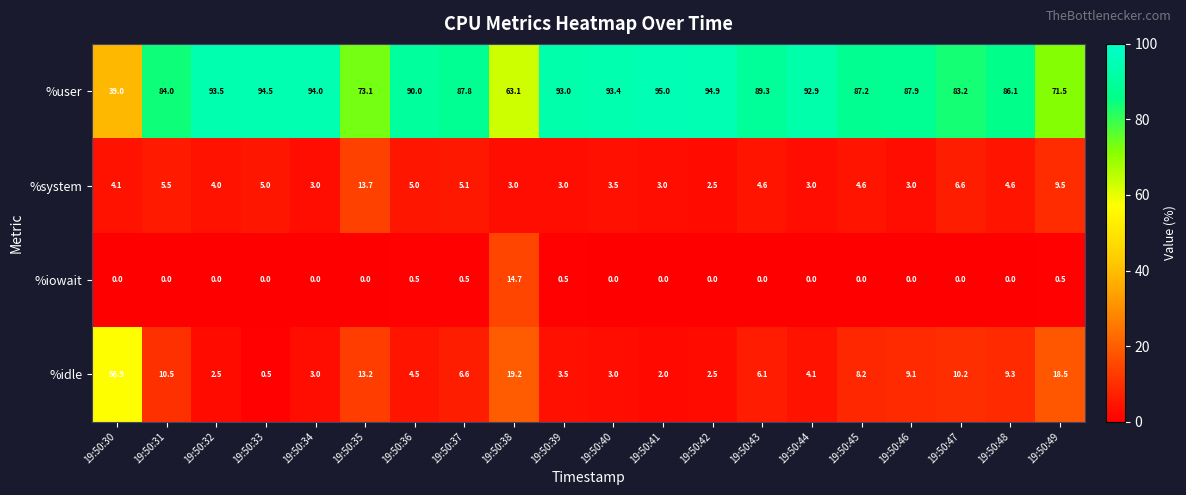

What is the difference between the maximum and second lowest values in the %iowait series?

14.7